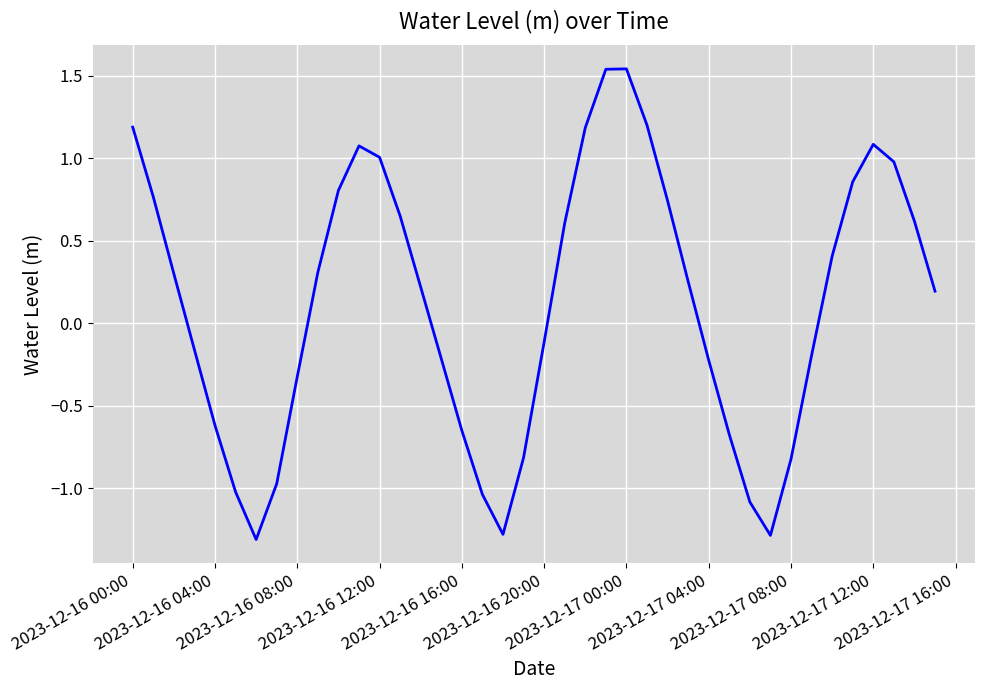

How many distinct data groups are displayed?

1